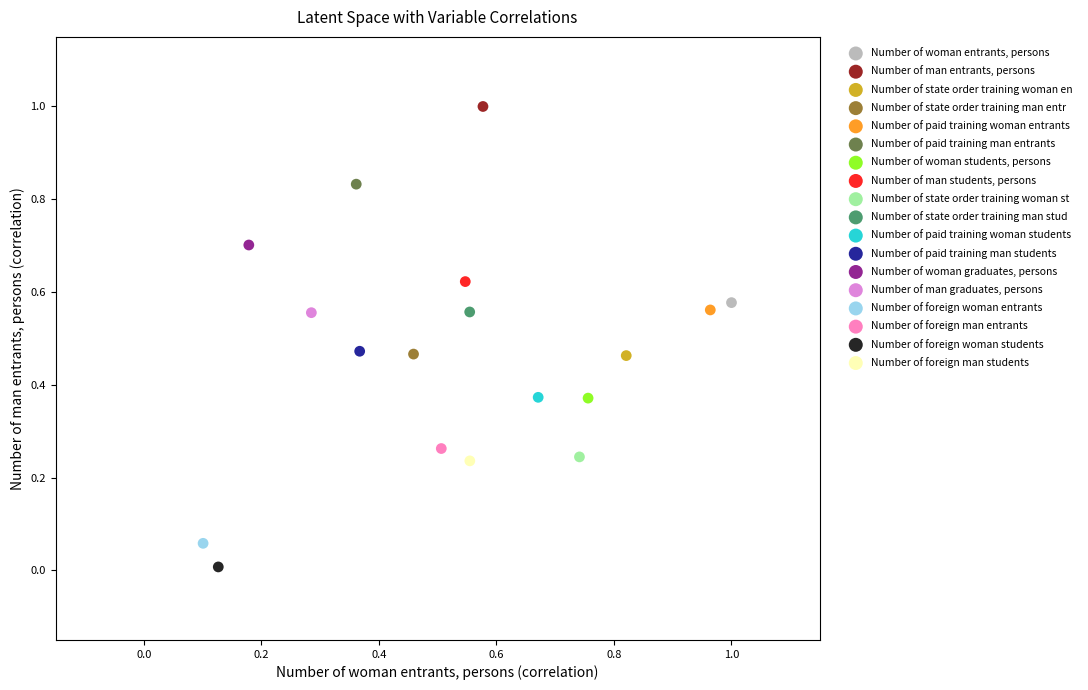

What are all the series names shown in the legend?

Number of woman entrants, persons, Number of man entrants, persons, Number of state order training woman en, Number of state order training man entr, Number of paid training woman entrants, Number of paid training man entrants, Number of woman students, persons, Number of man students, persons, Number of state order training woman st, Number of state order training man stud, Number of paid training woman students, Number of paid training man students, Number of woman graduates, persons, Number of man graduates, persons, Number of foreign woman entrants, Number of foreign man entrants, Number of foreign woman students, Number of foreign man students